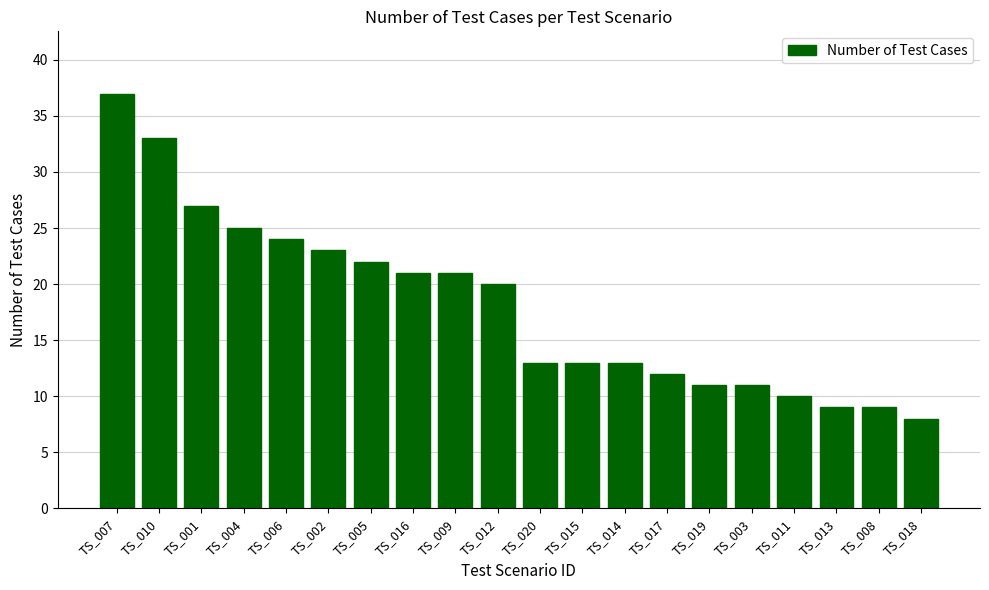

Reading left to right, transcribe all the data shown in this chart.

TS_007=37	TS_010=33	TS_001=27	TS_004=25	TS_006=24	TS_002=23	TS_005=22	TS_016=21	TS_009=21	TS_012=20	TS_020=13	TS_015=13	TS_014=13	TS_017=12	TS_019=11	TS_003=11	TS_011=10	TS_013=9	TS_008=9	TS_018=8